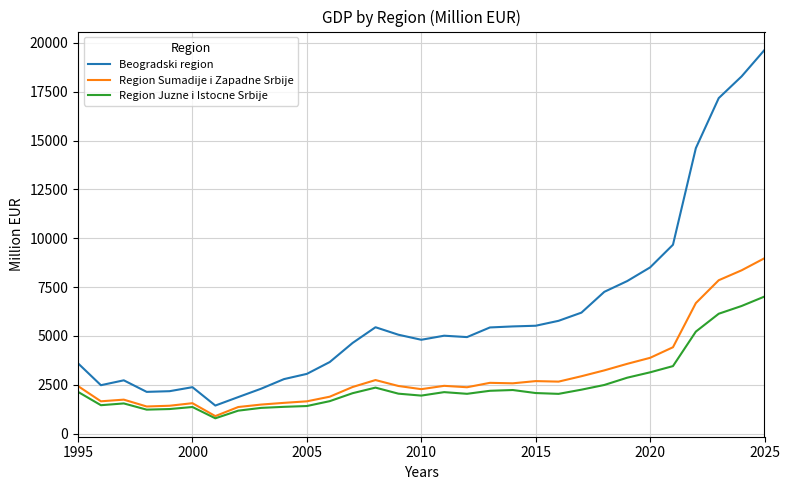

Which series has the largest total across all categories?

Beogradski region